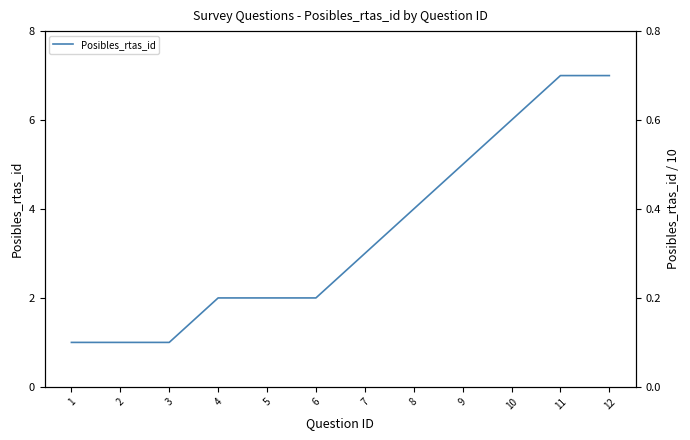

What is the change in value from 4 to 12?

+5